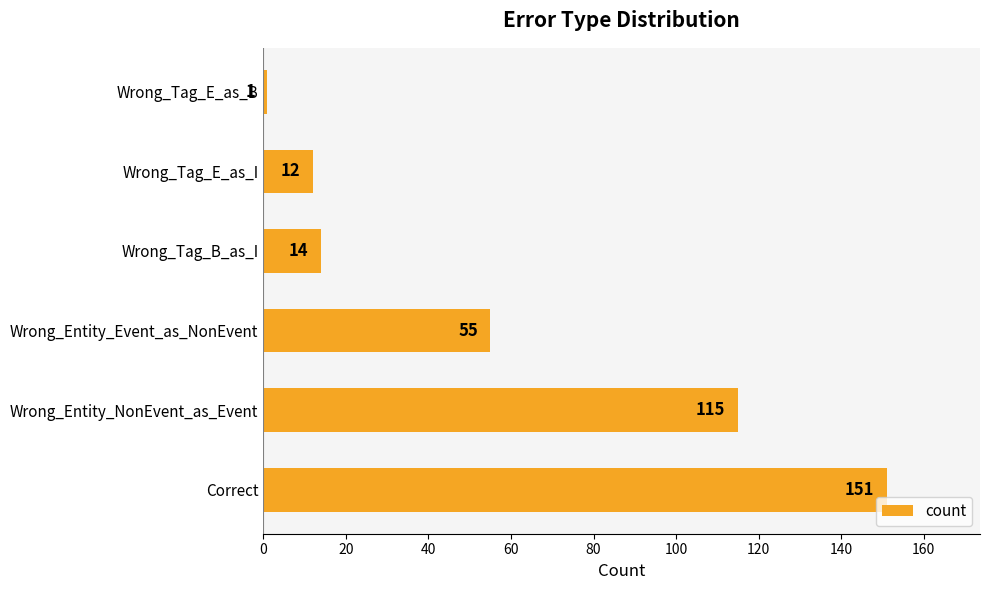

What is the difference between the second highest and second lowest values?

103